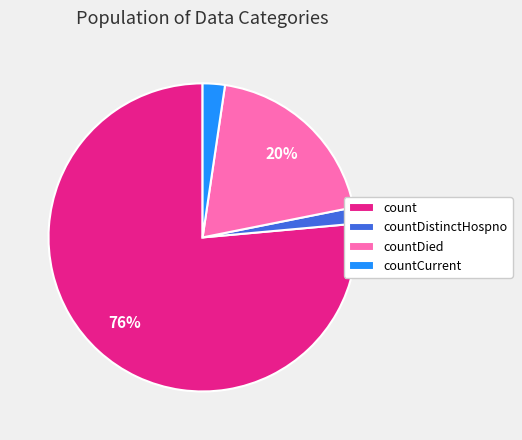

Count the number of slices in the pie.

4